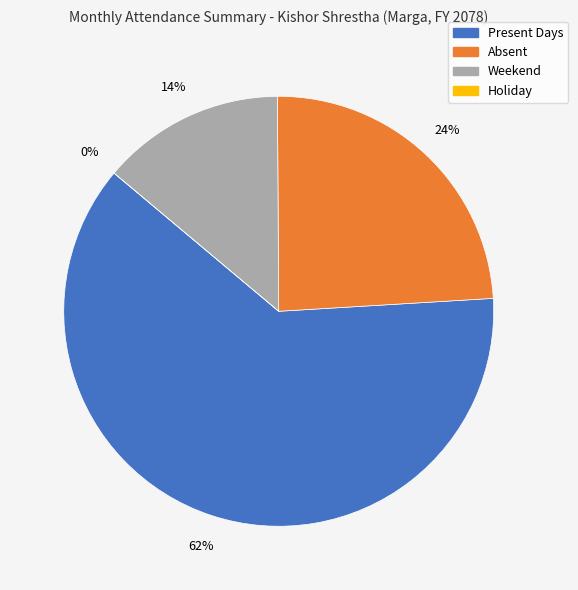

How much of the chart is everything except Present Days?

37.9%